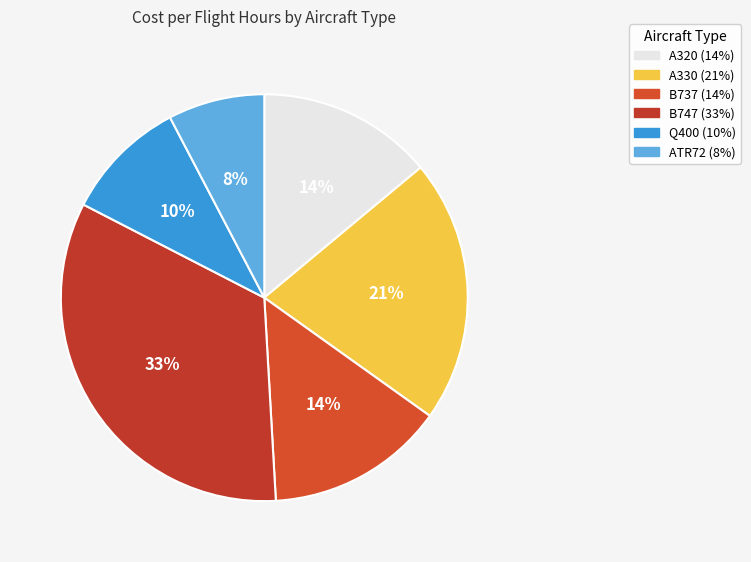

True or false: Q400 accounts for 10% of the total.

True